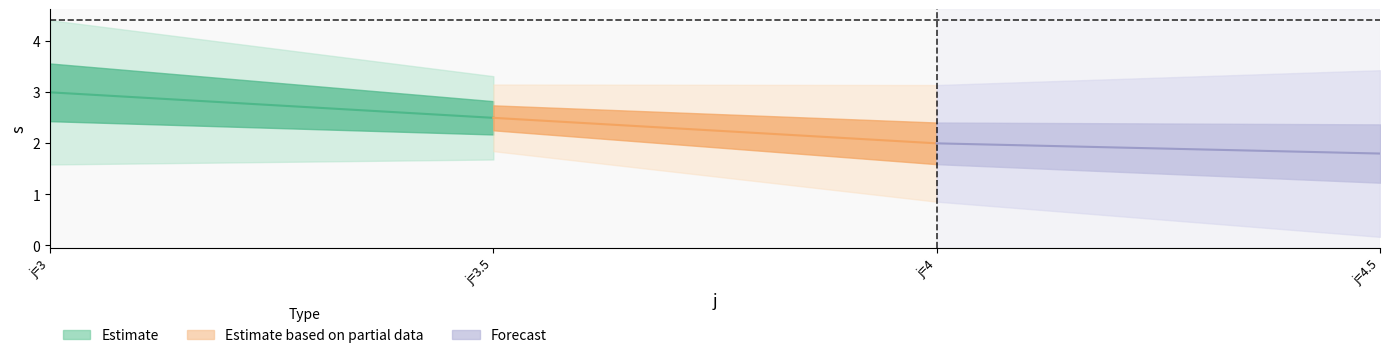

How many data points in s are less than 3?

4